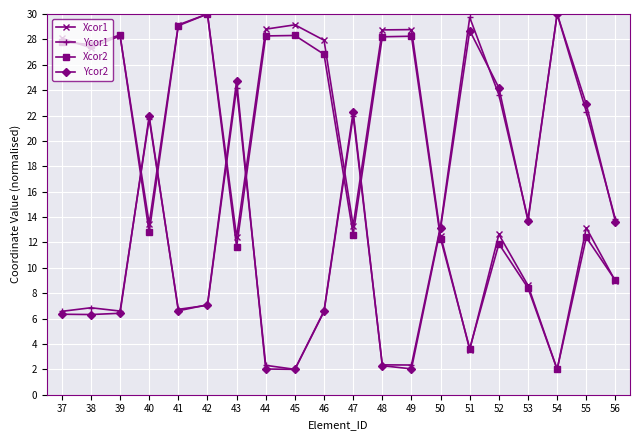

What is the average value of the Xcor1 series?

19.3